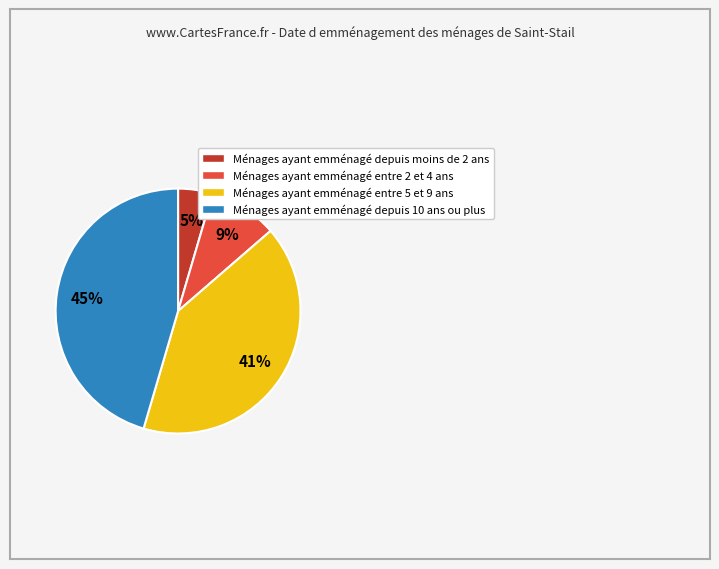

What percentage is the Ménages ayant emménagé depuis 10 ans ou plus slice, to the nearest percent?

45%